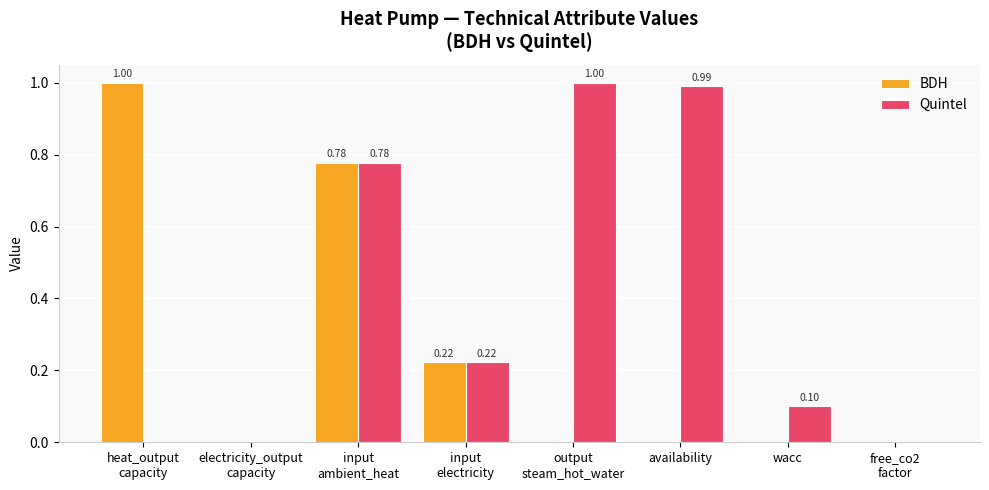

What is the sum of all BDH values?

2.0